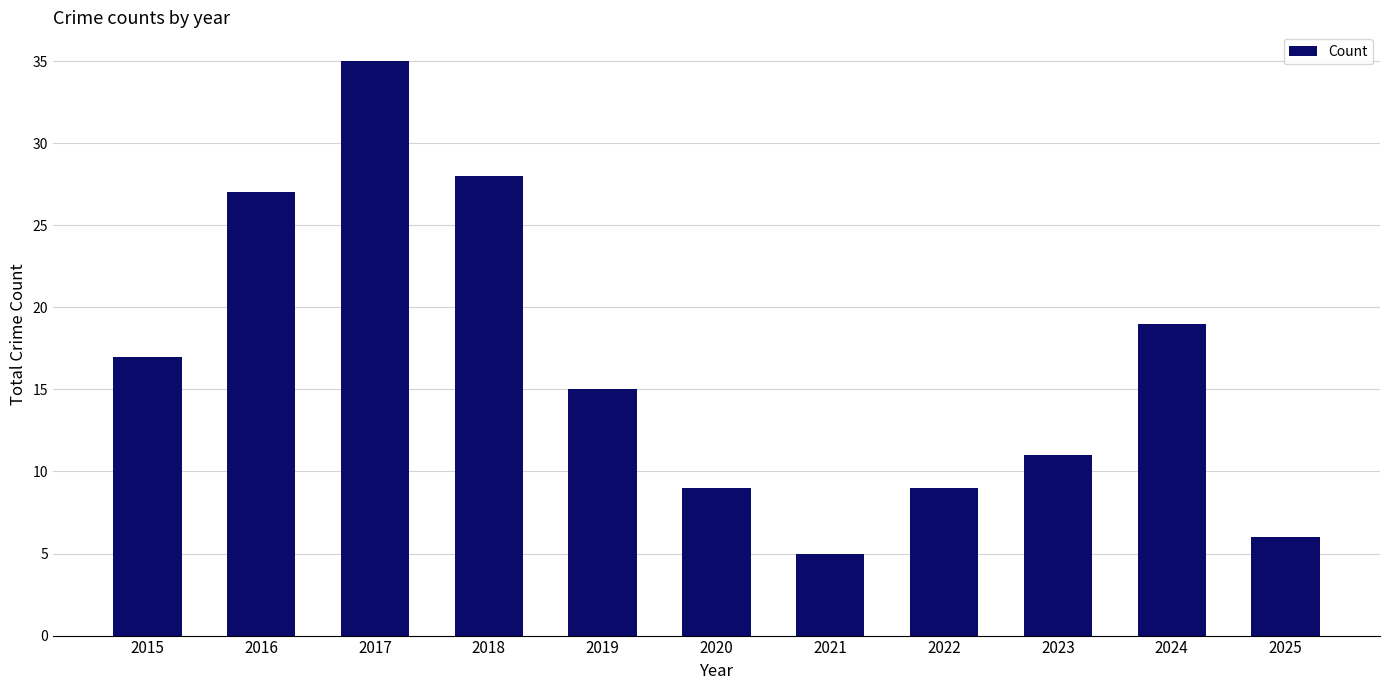

What is the change in value from 2018 to 2024?

-9